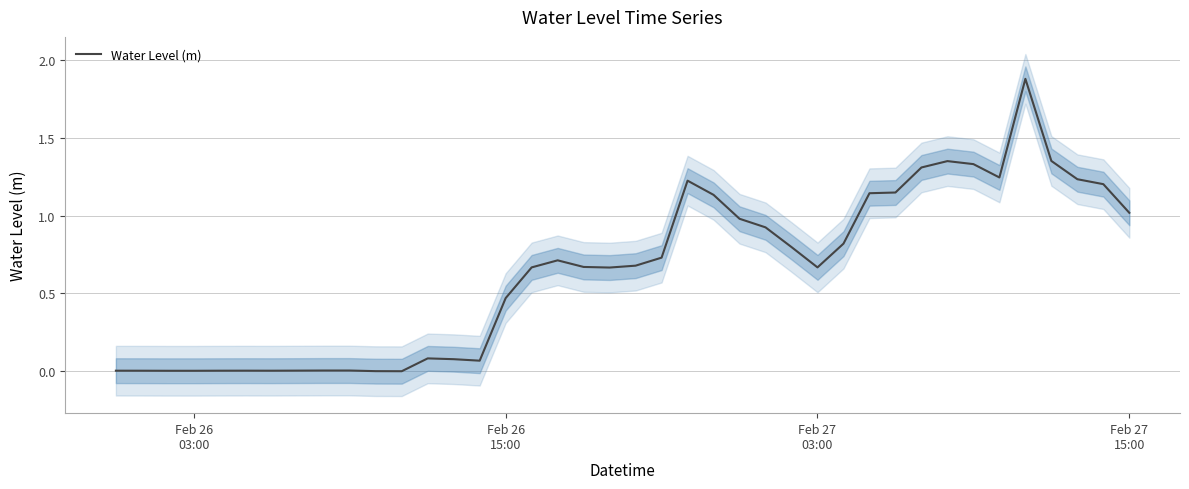

What is the maximum value for Water Level (m)?

1.9